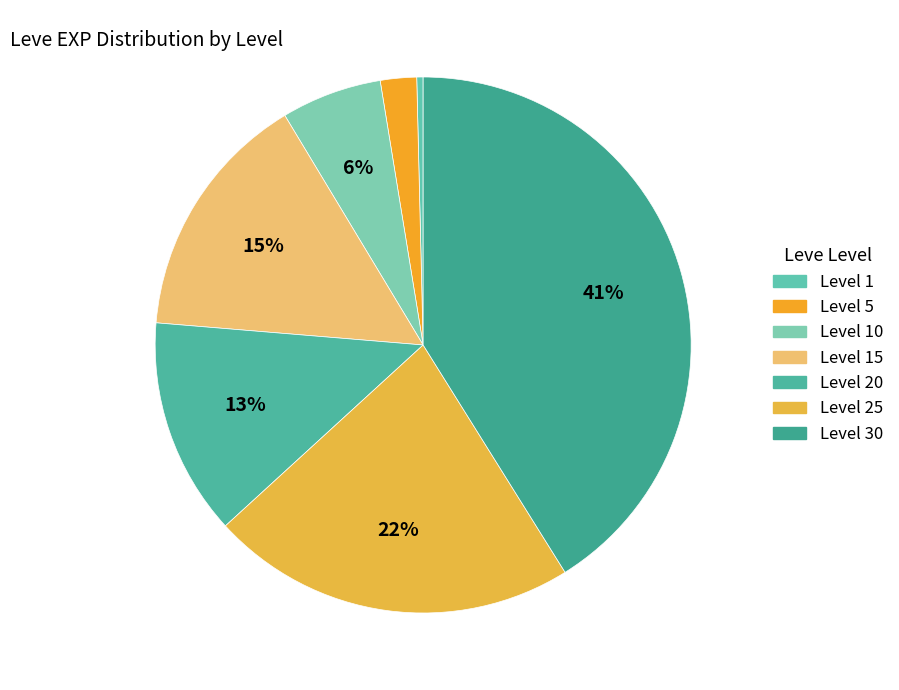

To the nearest percent, what is the average slice percentage?

14%